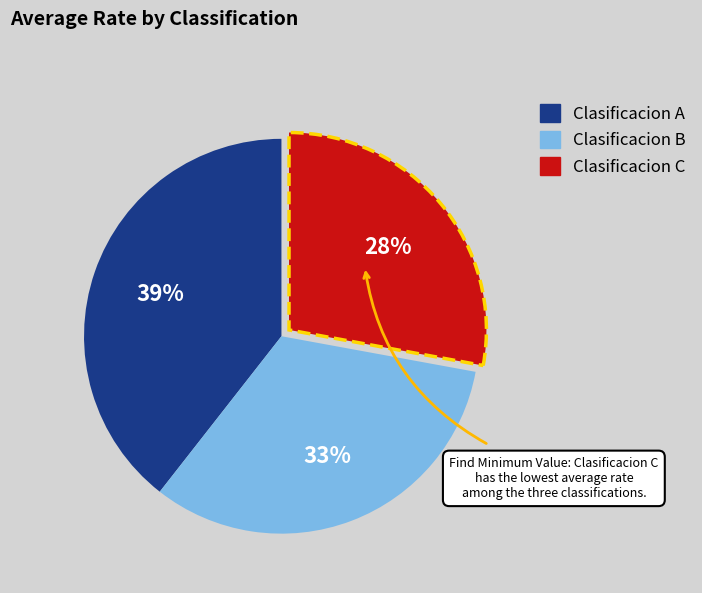

How many segments does this pie chart have?

3